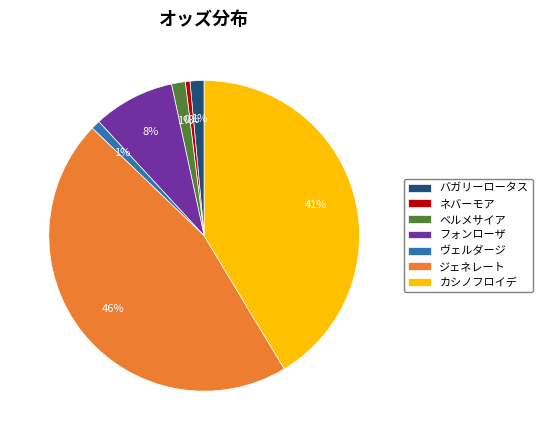

Is the sum of カシノフロイデ and バガリーロータス greater than half?

No